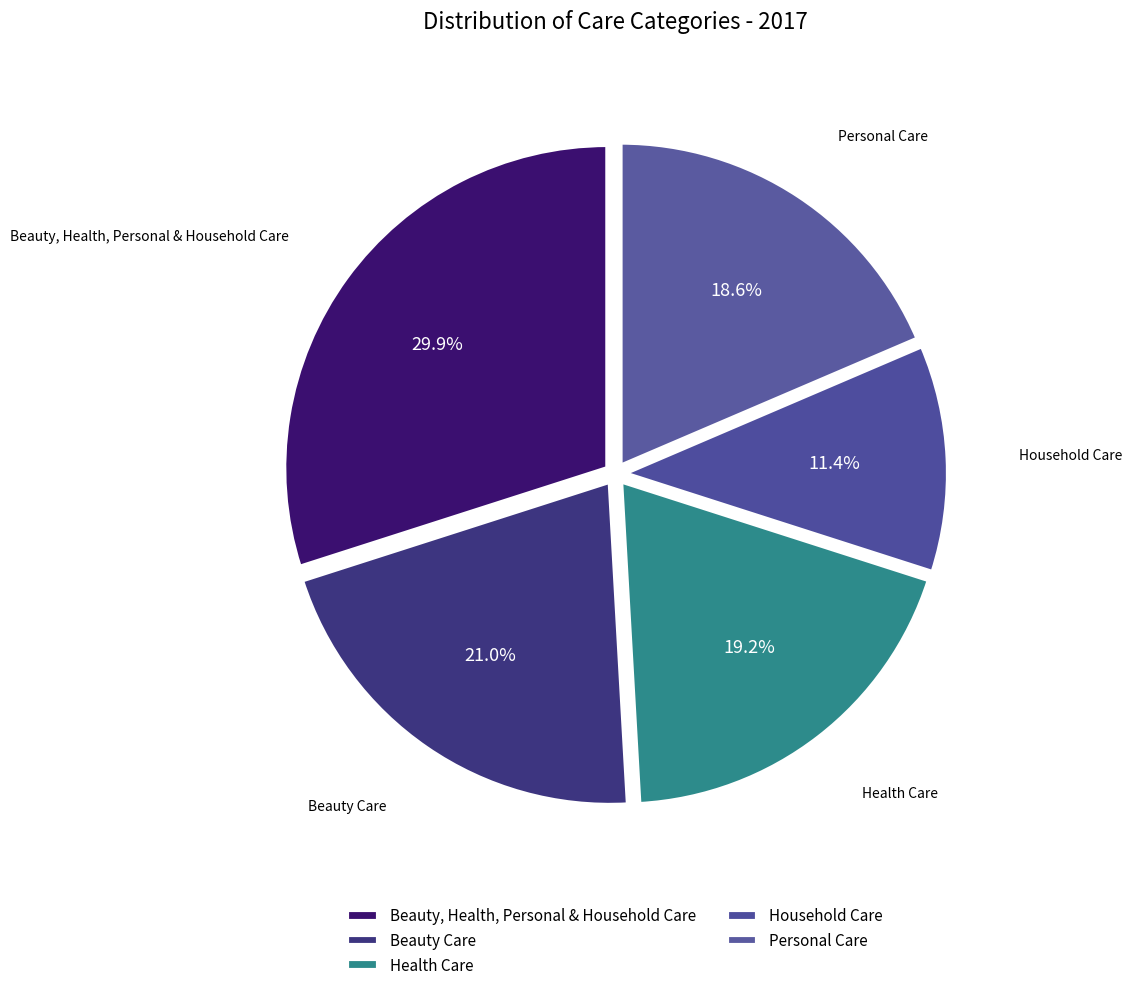

How many slices are in this pie chart?

5